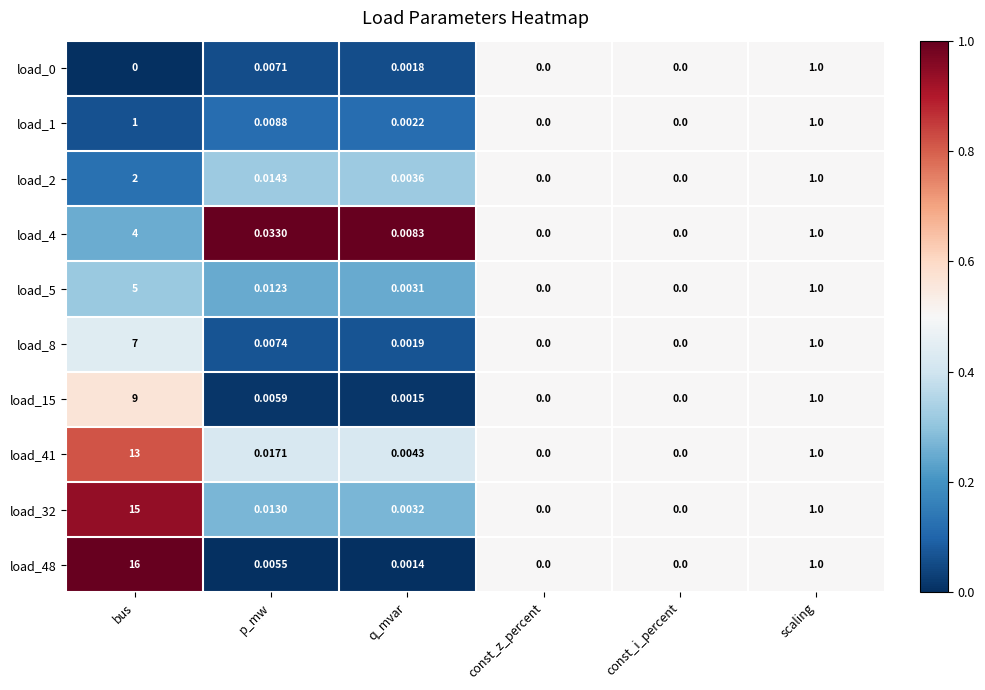

Where is load_4 nearest to the value 2?

scaling